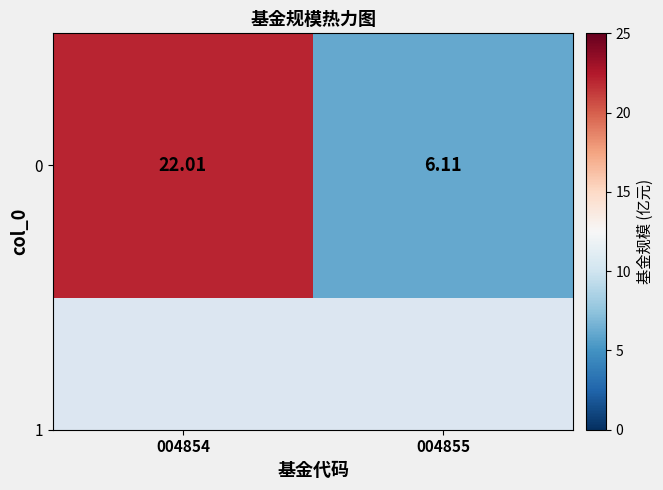

Reading right to left, what are all the values shown in this chart?

004855=6.1	004854=22.0